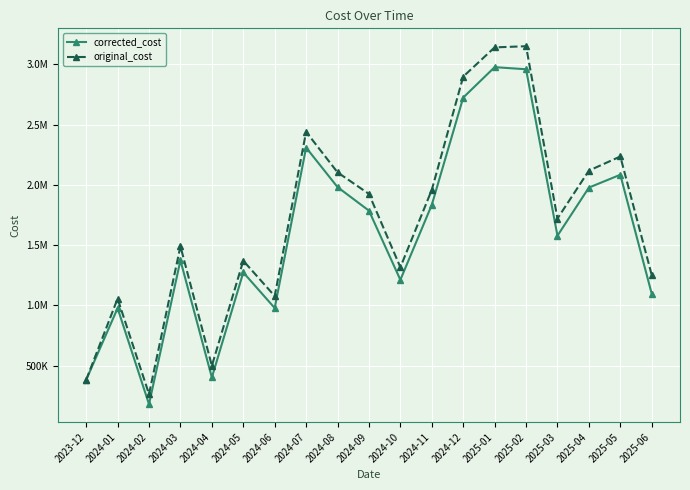

Is the value of original_cost at 2025-06 greater than the value of corrected_cost at 2024-05?

No